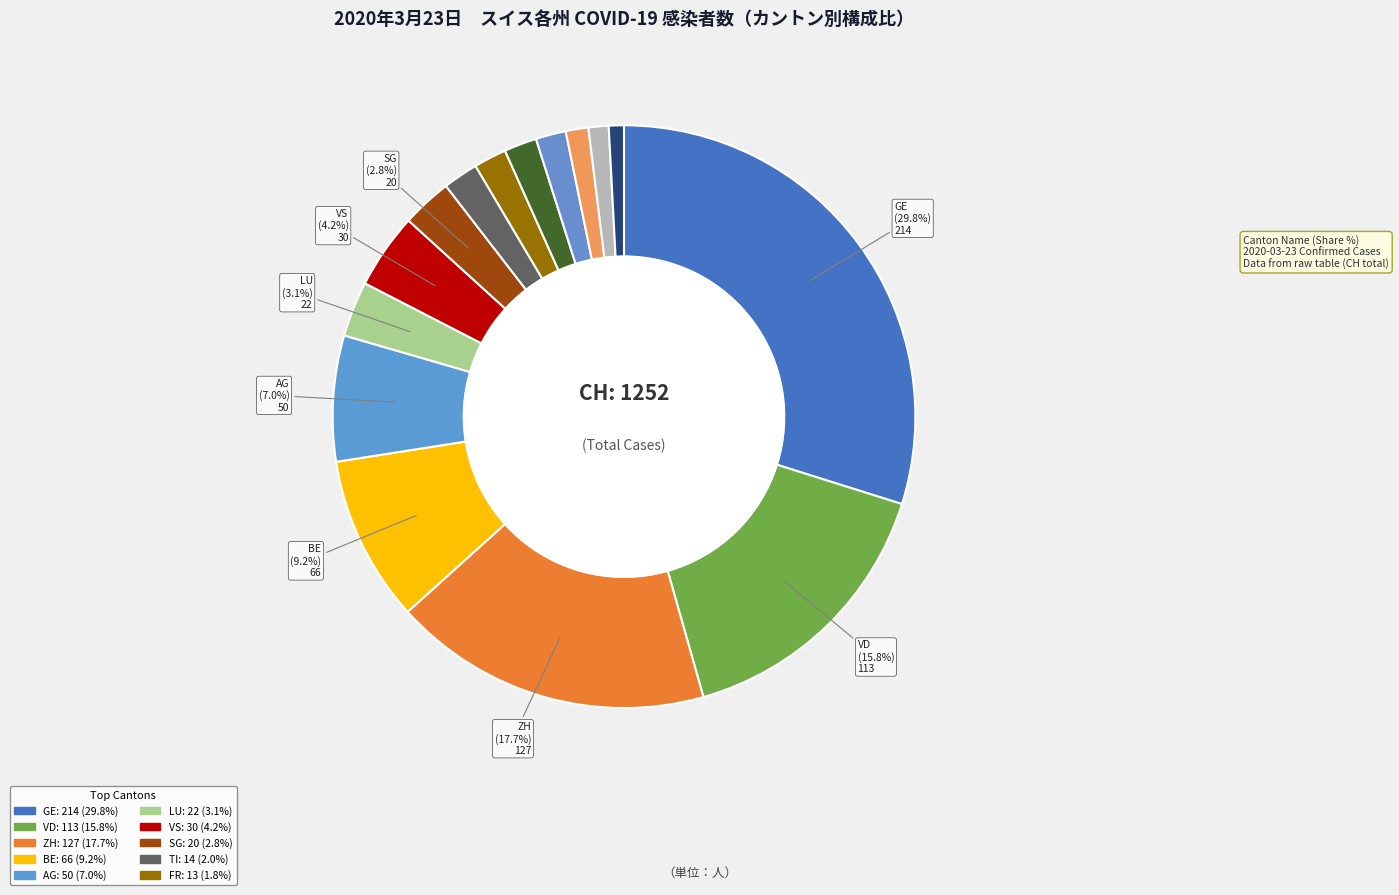

Which slice is the smallest?

SO